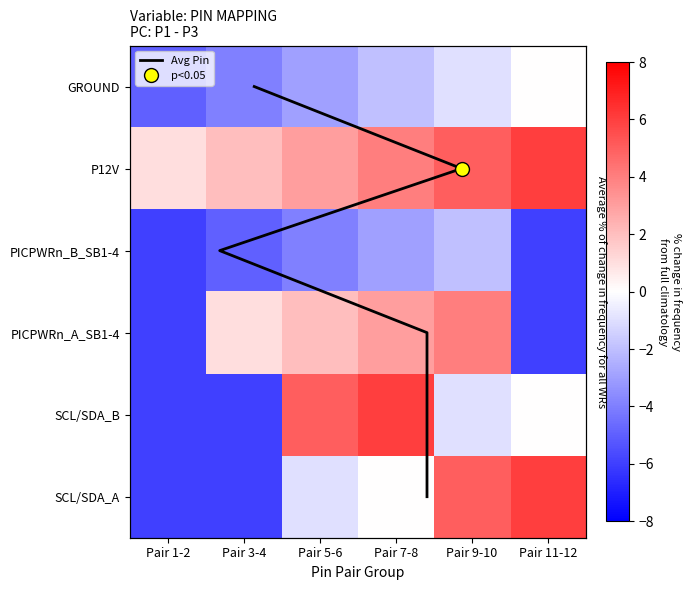

What is the difference between the maximum and second lowest values in the PICPWRn_B_SB1-4 series?

4